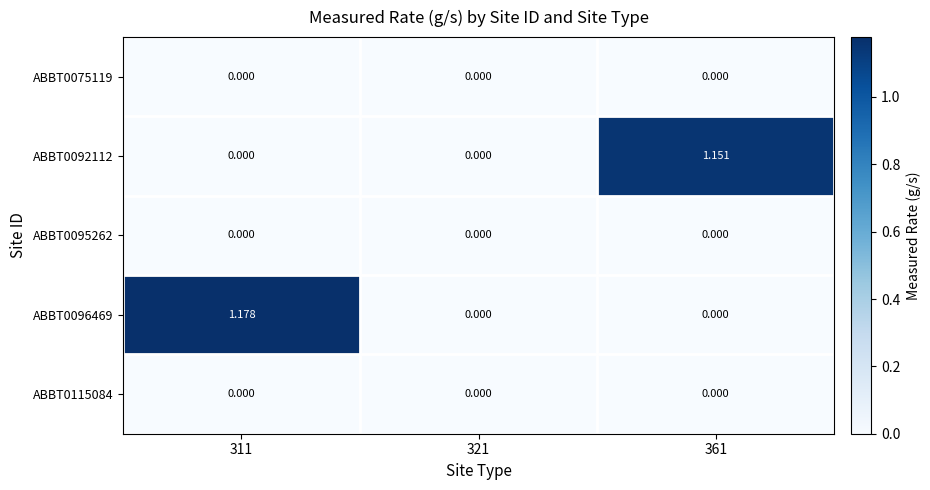

Reading left to right, extract all data points from this chart.

ABBT0075119: 311=0.0	321=0.0	361=0.0
ABBT0092112: 311=0.0	321=0.0	361=1.2
ABBT0095262: 311=0.0	321=0.0	361=0.0
ABBT0096469: 311=1.2	321=0.0	361=0.0
ABBT0115084: 311=0.0	321=0.0	361=0.0